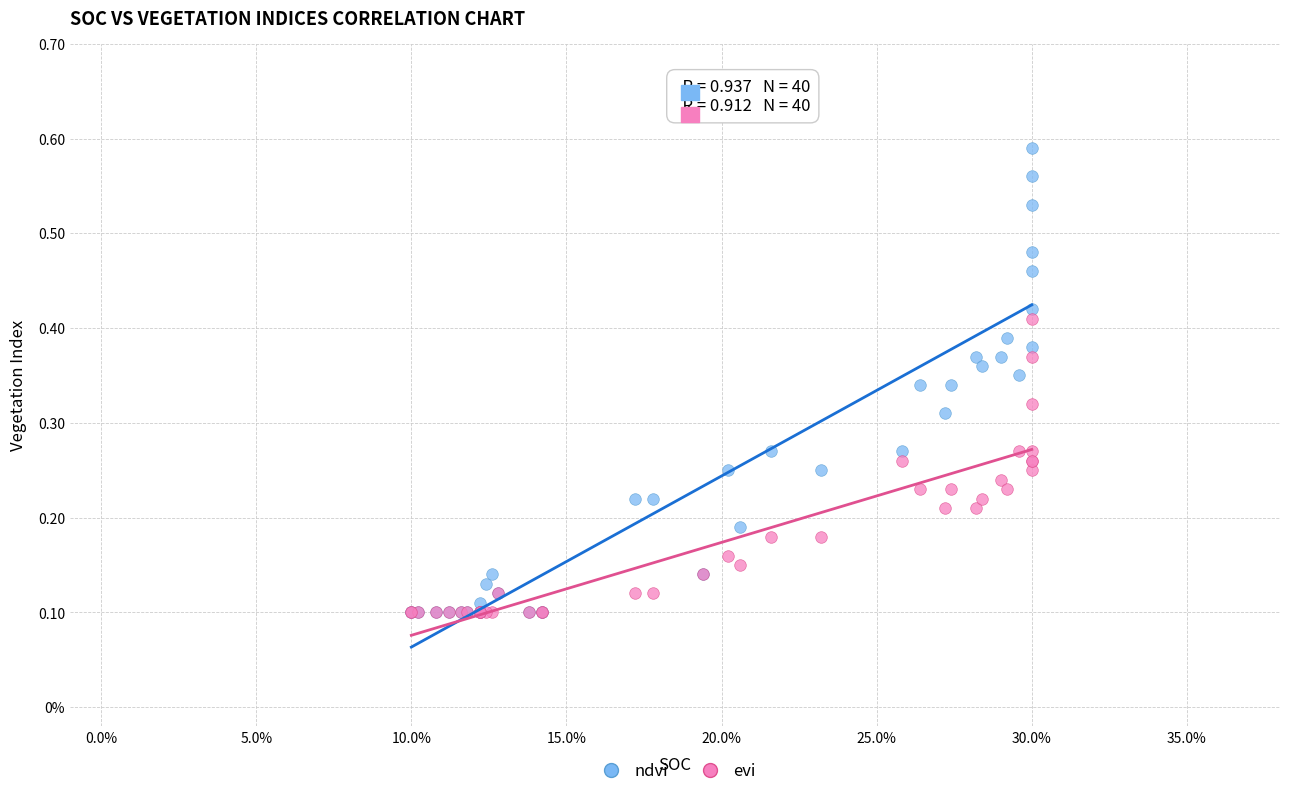

Which series has the widest spread of Y values?

ndvi